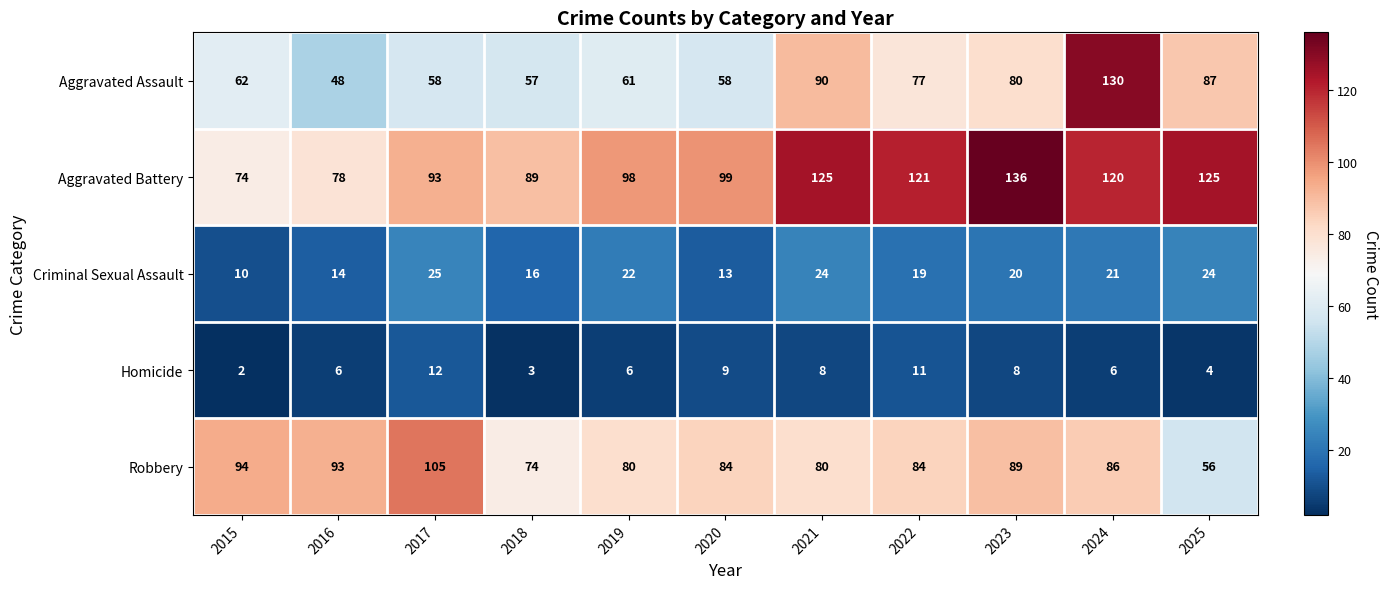

Read the Criminal Sexual Assault value at 2022, to the nearest 10.

20